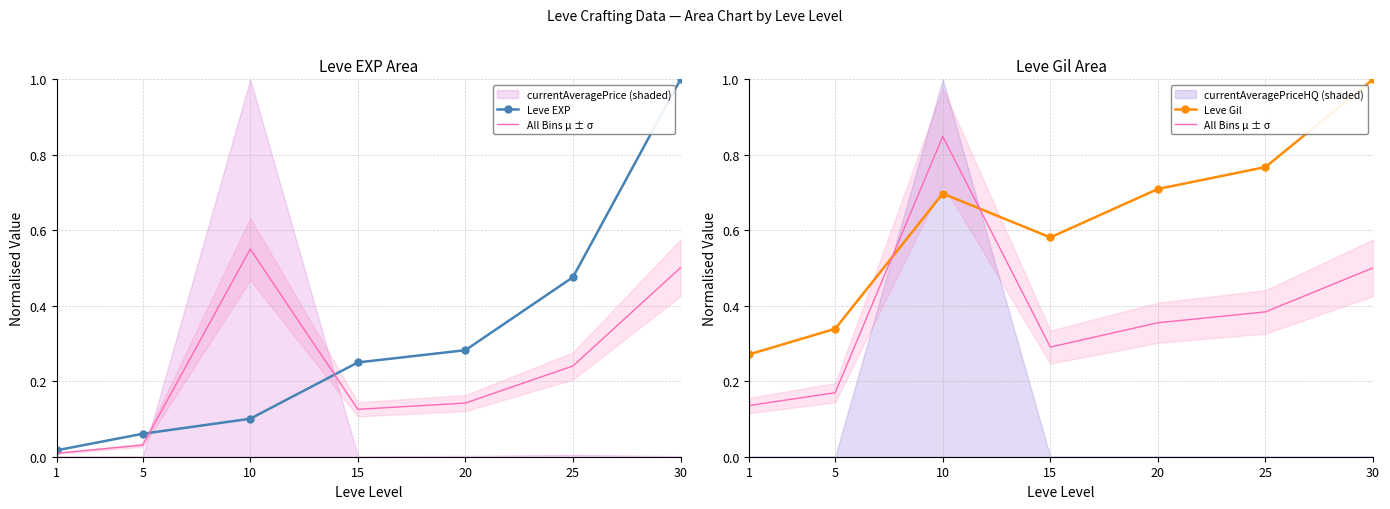

Count the All Bins μ ± σ values in the range 0 to 1.

7